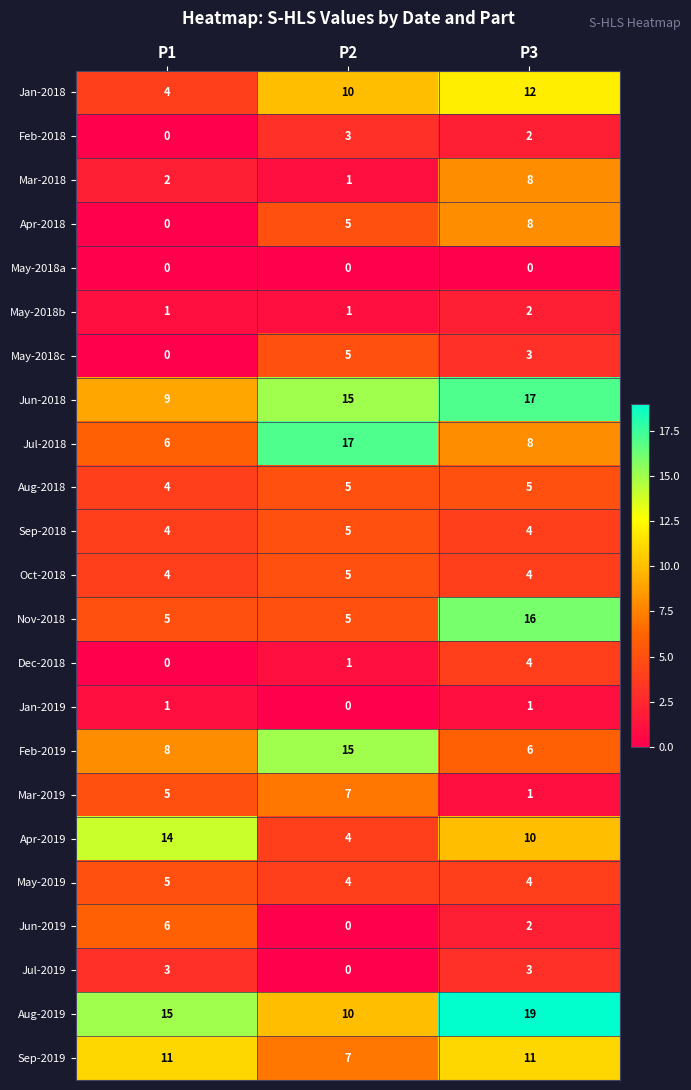

What is the sum of all Mar-2019 values?

13